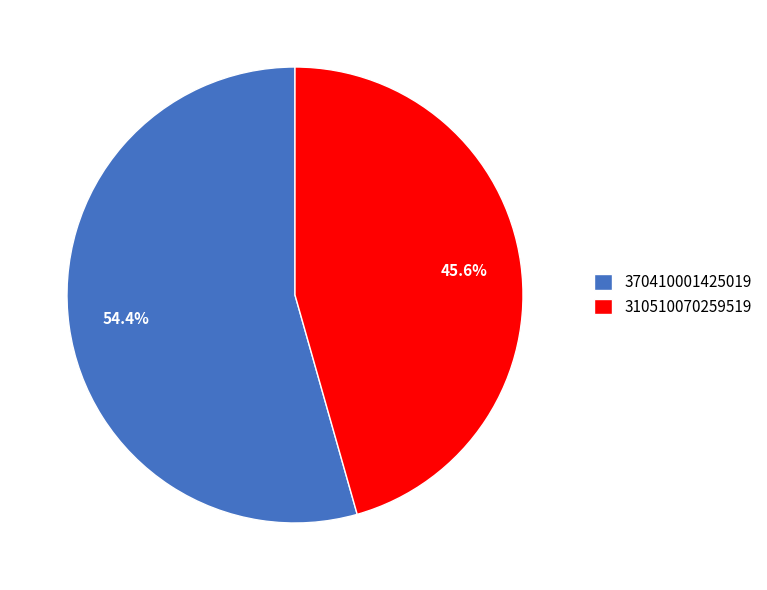

Which slice is the smallest?

310510070259519